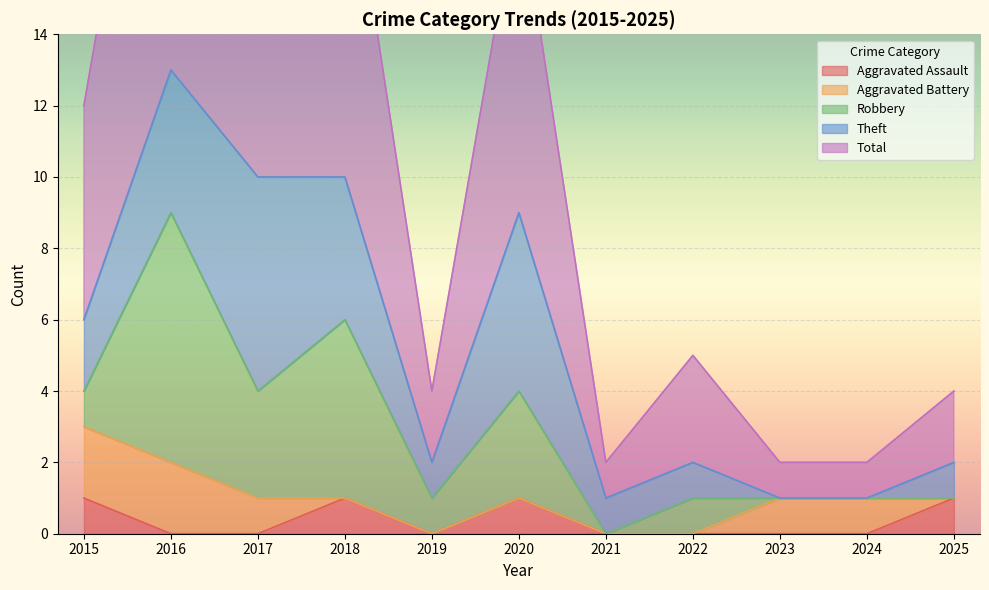

What is the spread (max minus min) of values at 2024?

1